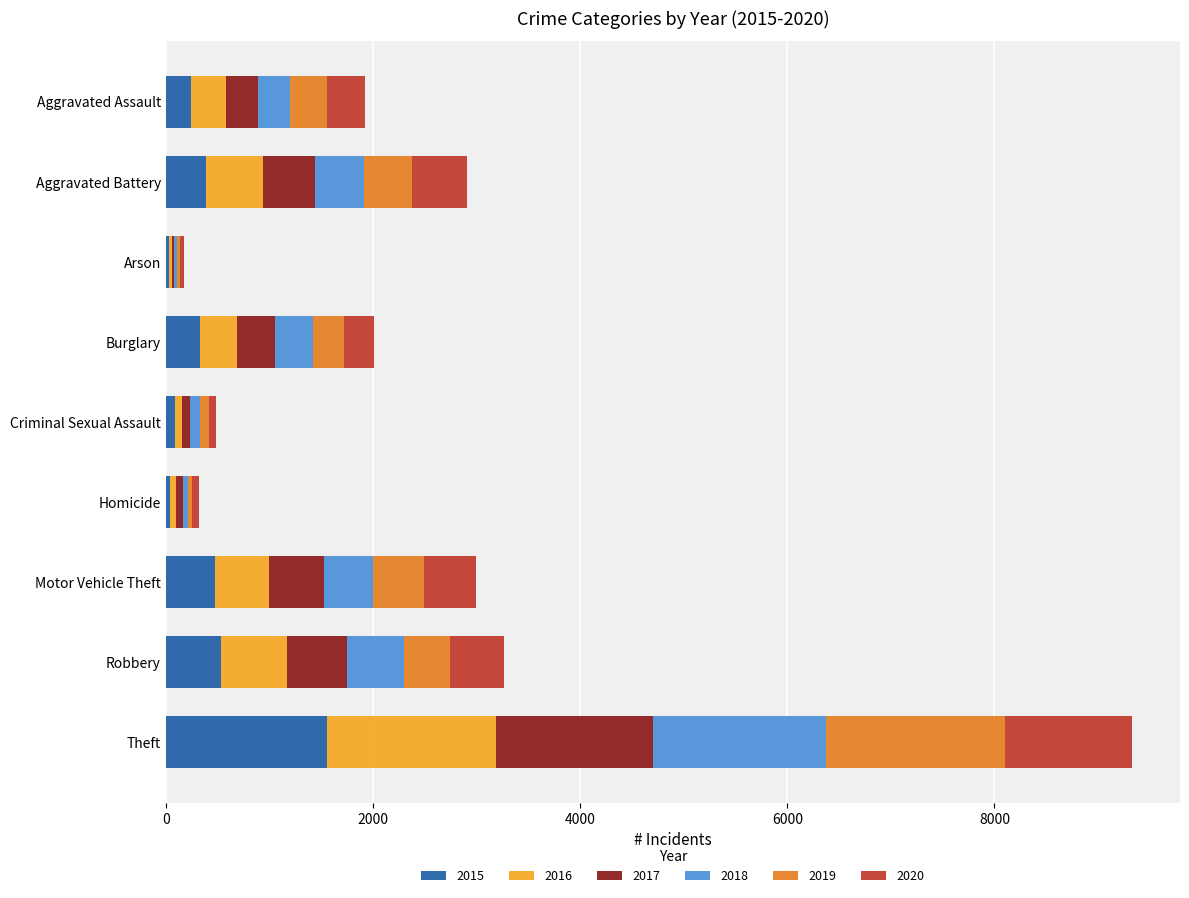

How many distinct data groups are displayed?

6